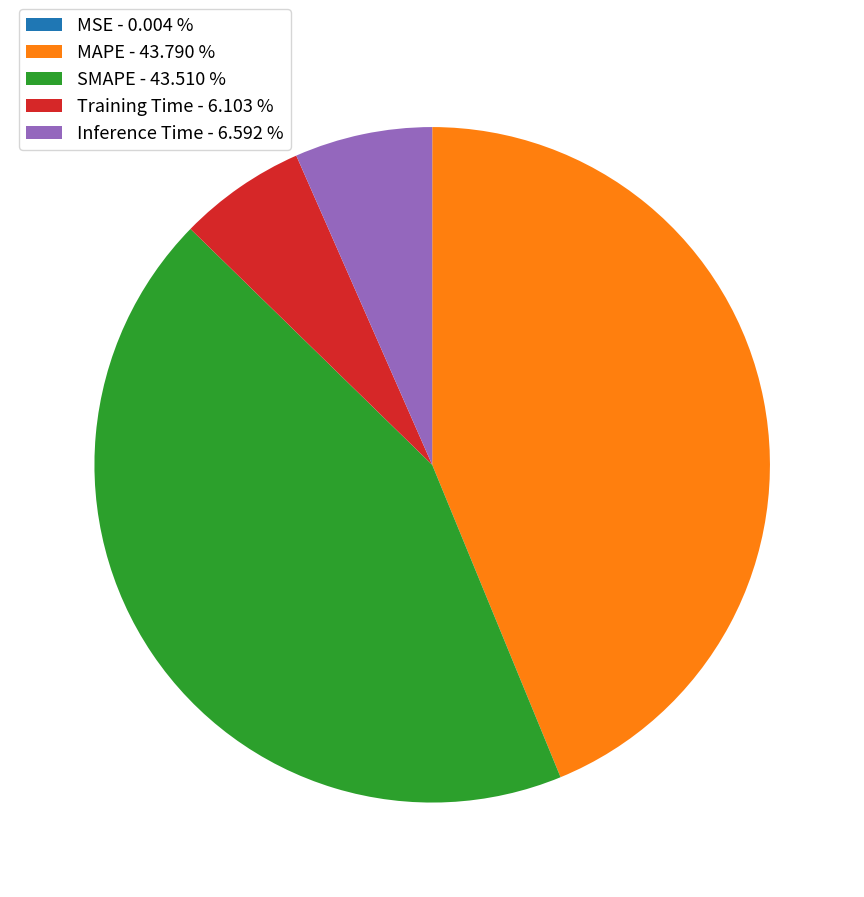

True or false: SMAPE accounts for 33% of the total.

False